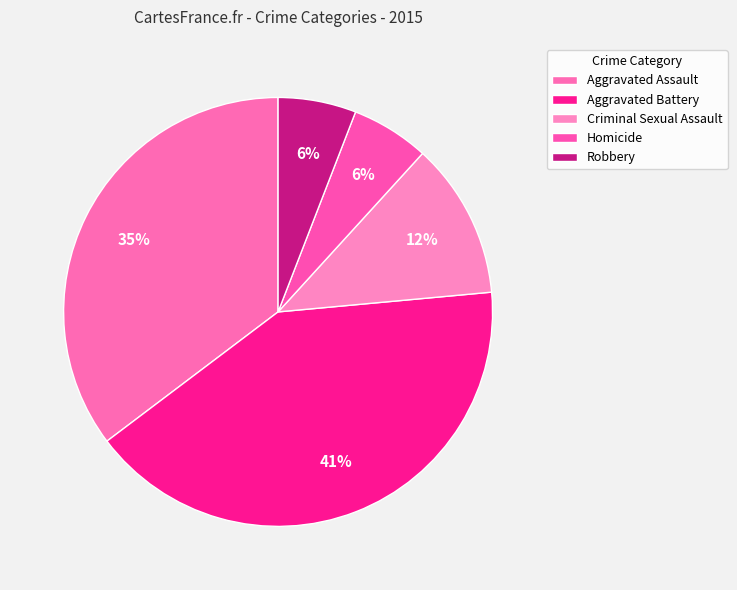

True or false: Criminal Sexual Assault accounts for 12% of the total.

True